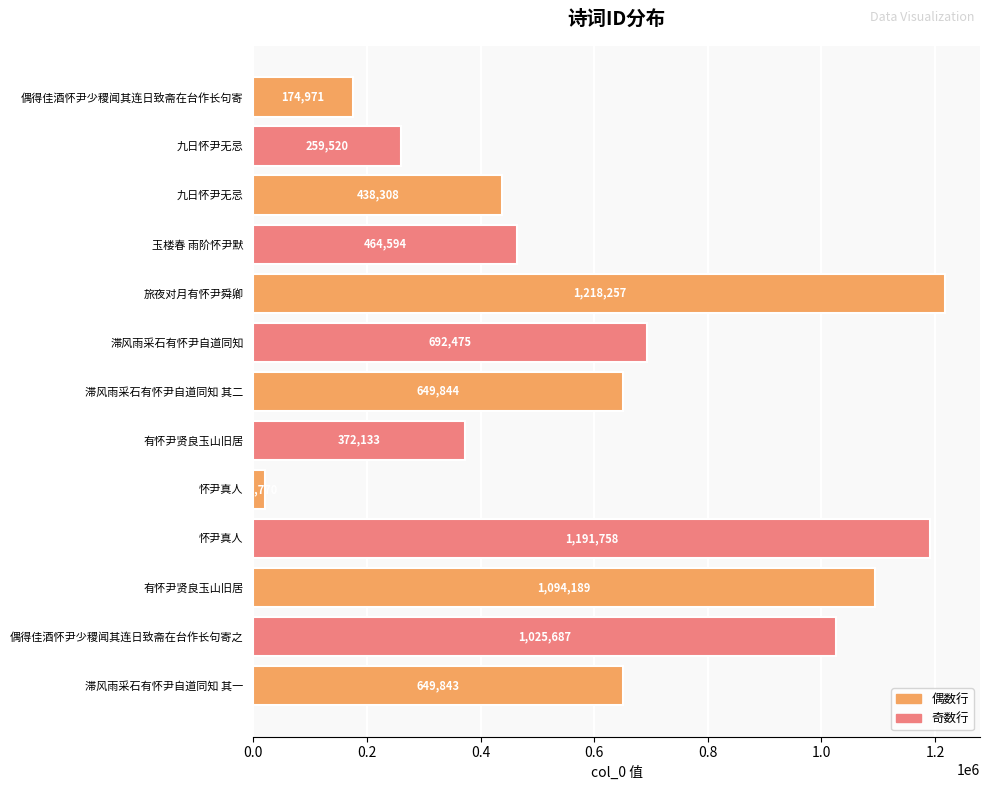

Are the bars horizontal?

Yes